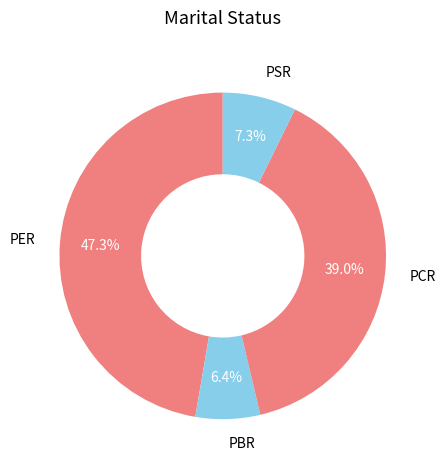

Combined, do PSR and PBR account for over 50%?

No